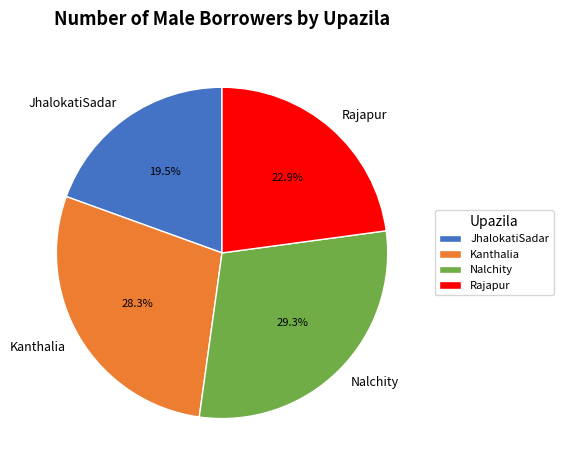

To the nearest percent, what is the difference between the largest and smallest slice percentages?

10%